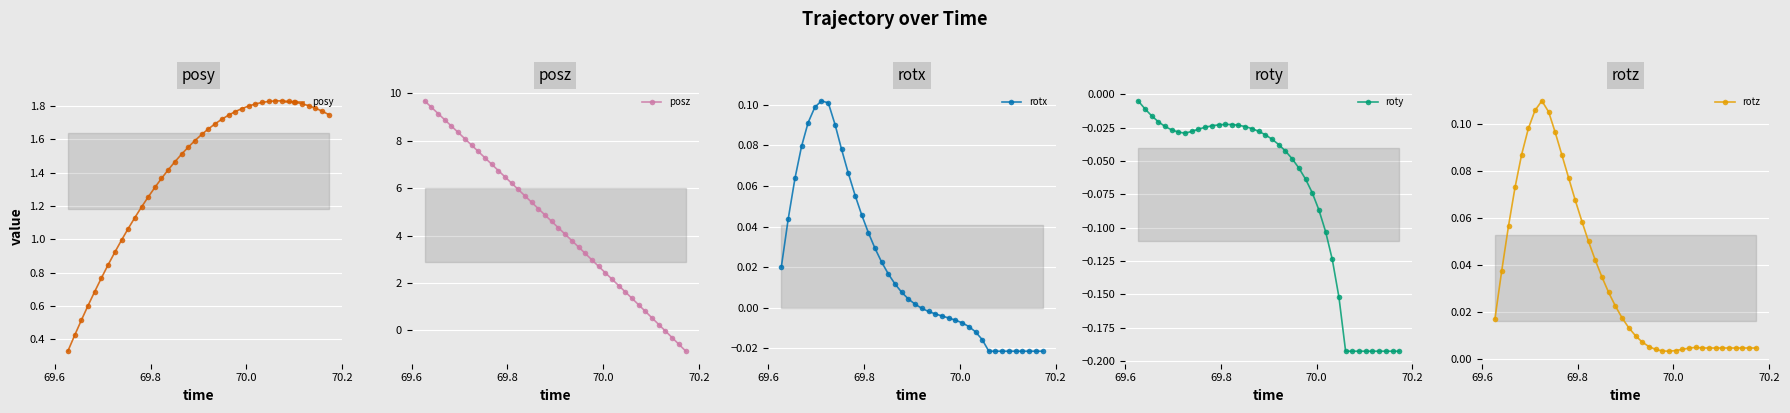

True or false: rotz and posy cross at least once.

False